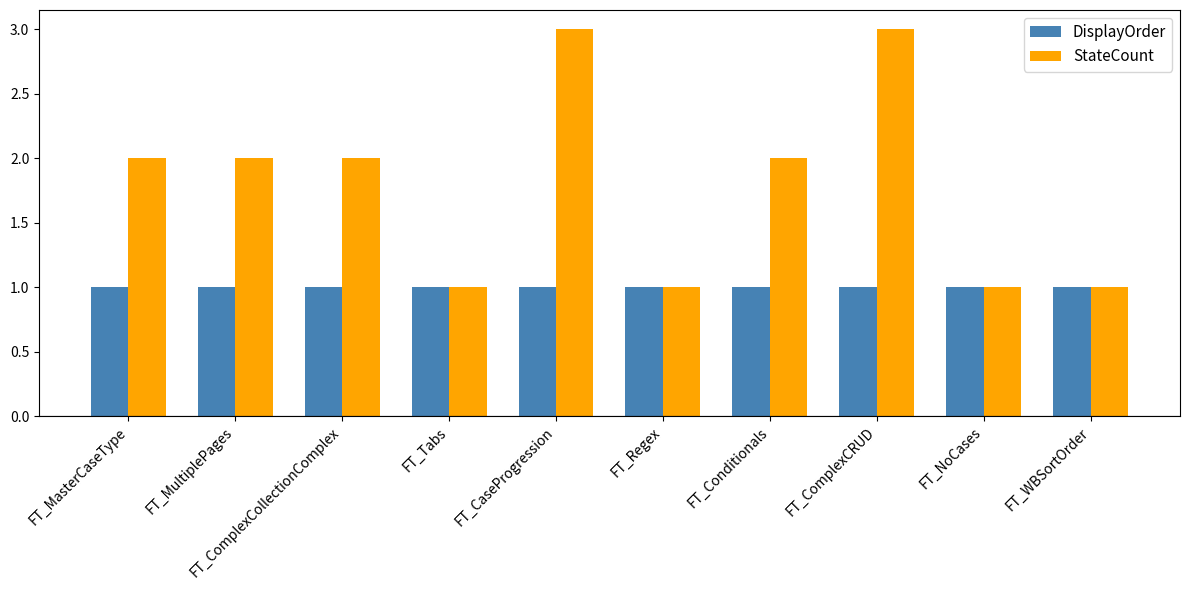

Between FT_ComplexCRUD and FT_NoCases, which series saw the biggest shift?

StateCount